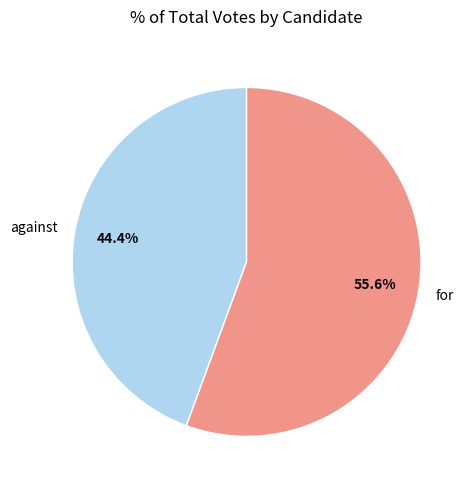

To the nearest percent, what is the average slice percentage?

50%